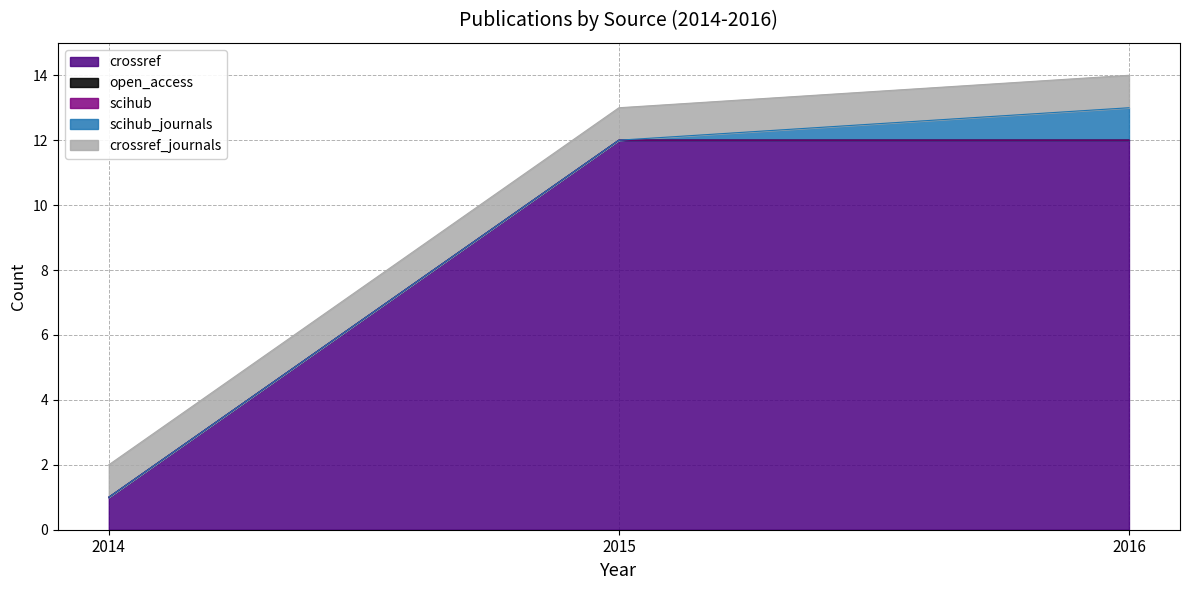

Which series changed the most between 2014 and 2015?

crossref